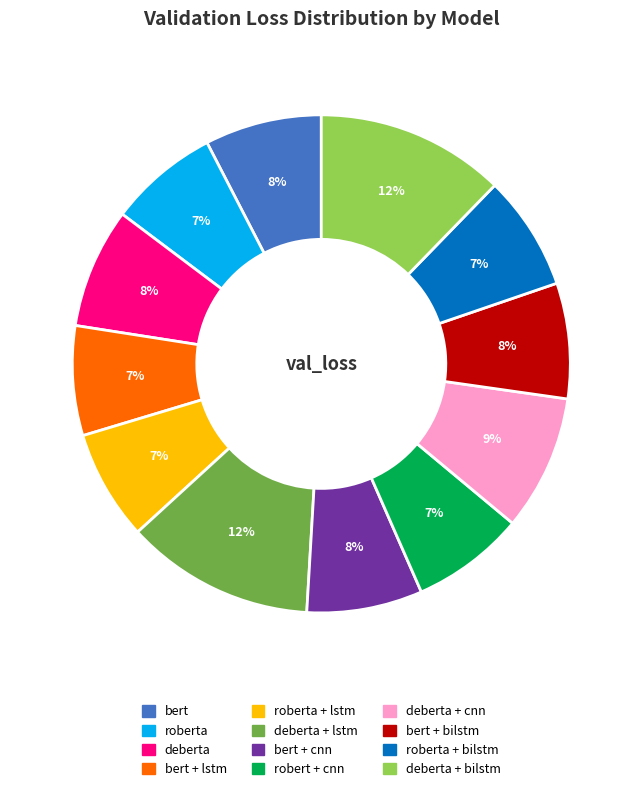

Is there any slice that represents more than half of the pie?

No